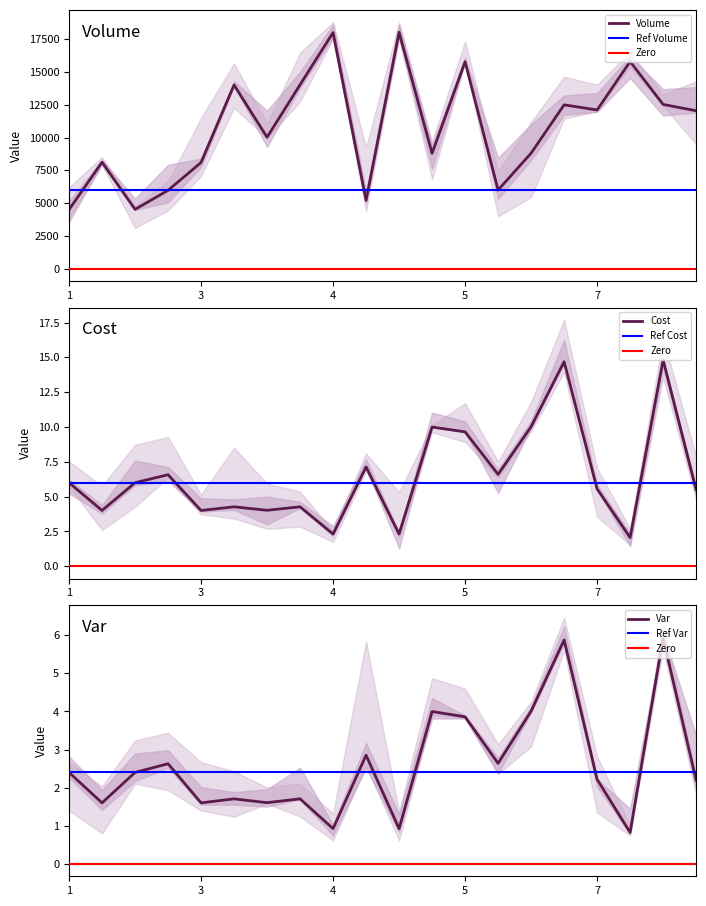

What is the spread (max minus min) of values at 6?

5989.1